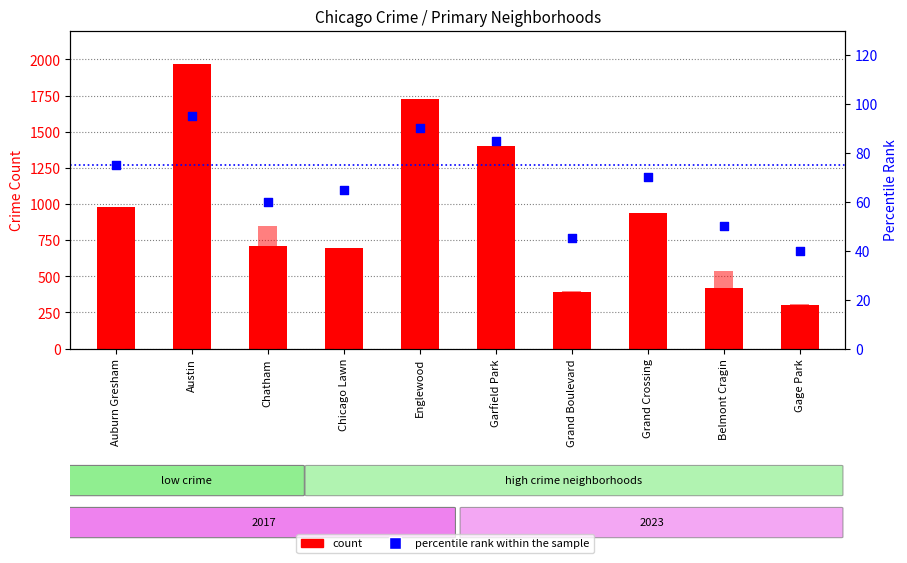

Which series reaches the maximum Y coordinate?

2017 count